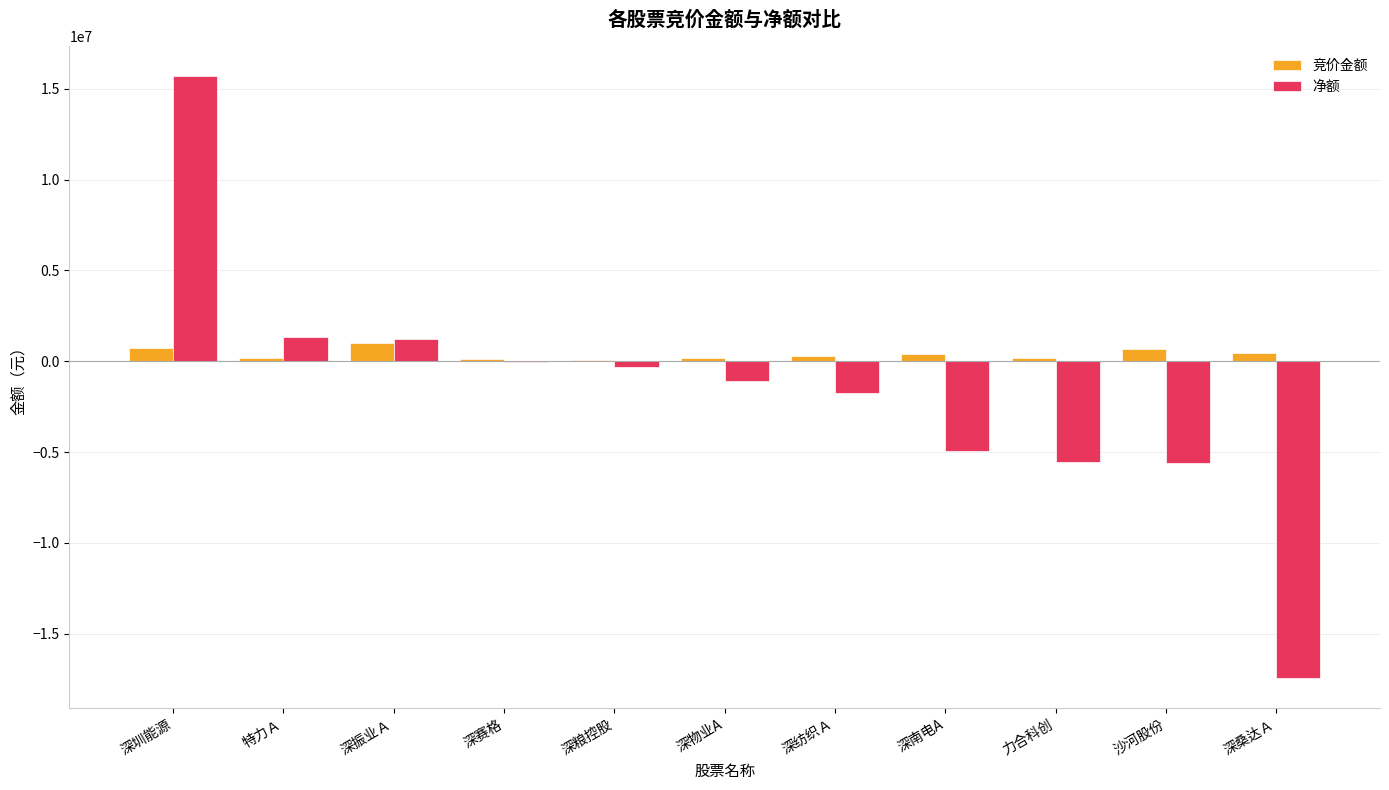

Is the value of 净额 at 深南电A greater than the value of 竞价金额 at 深赛格?

No